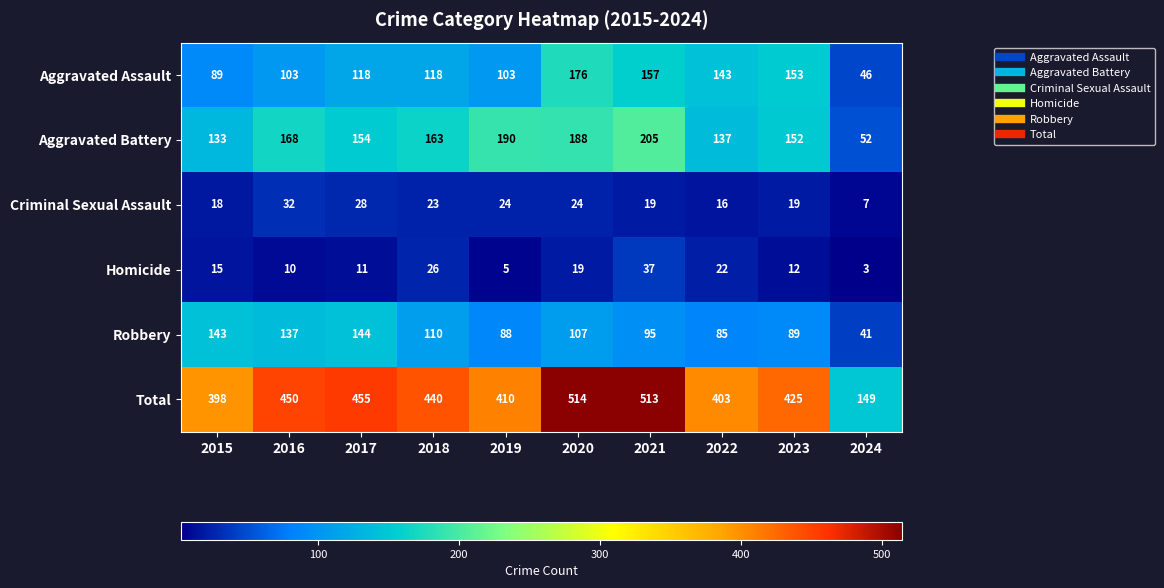

What is the sum of all Homicide values?

160